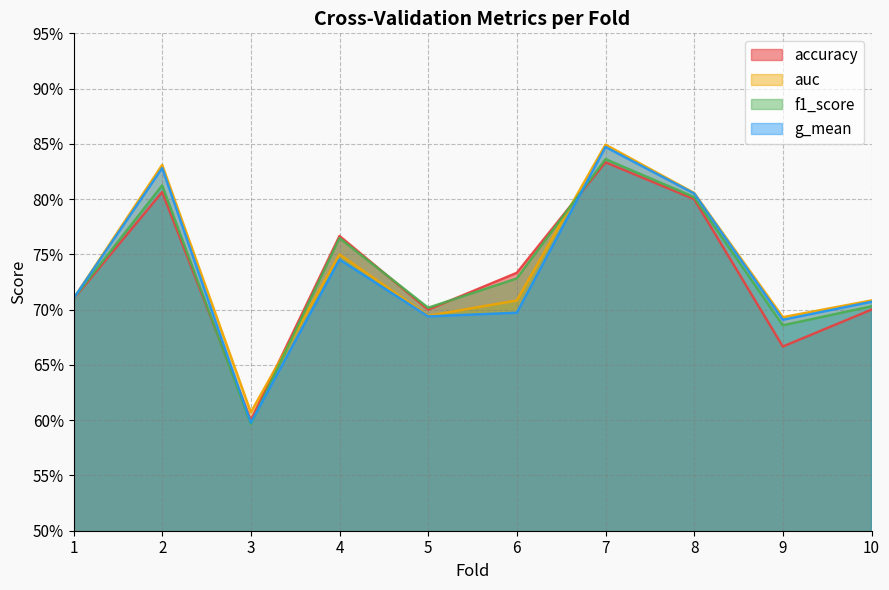

Which category has the highest value in the auc series?

7